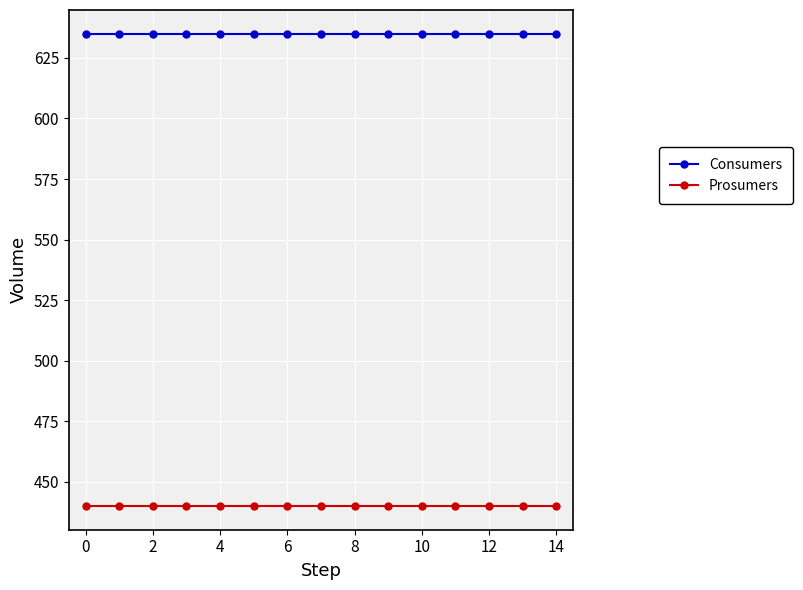

Rank the series by their average value, from lowest to highest.

Prosumers, Consumers